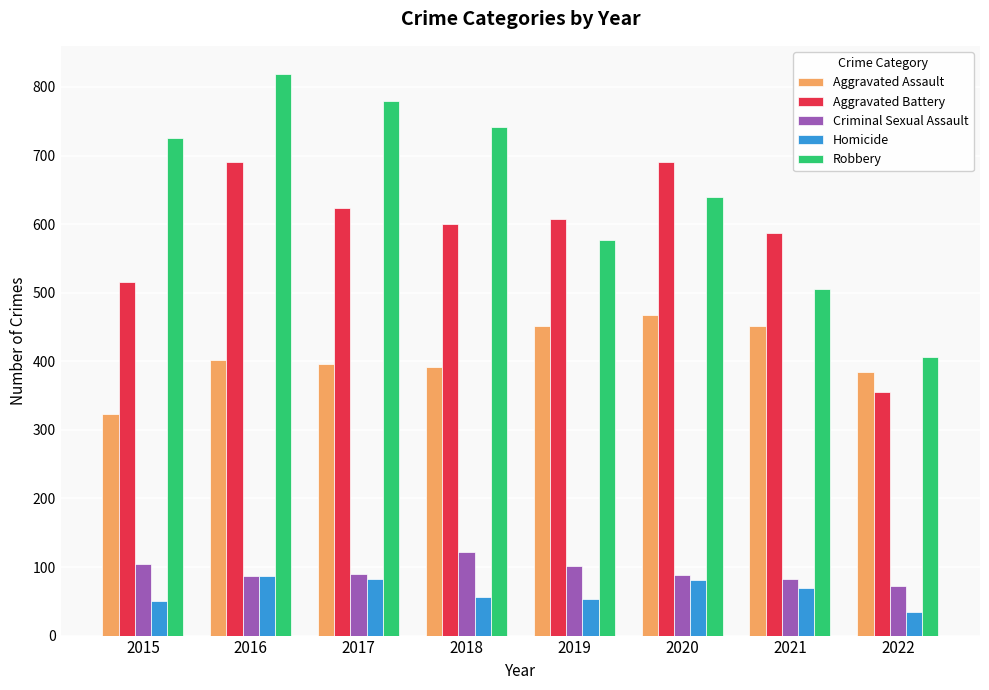

Which series has the largest total across all categories?

Robbery